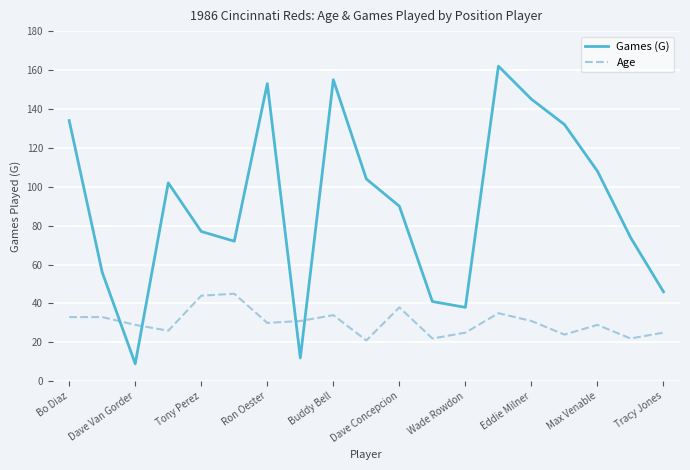

True or false: Age and Games (G) cross at least once.

True